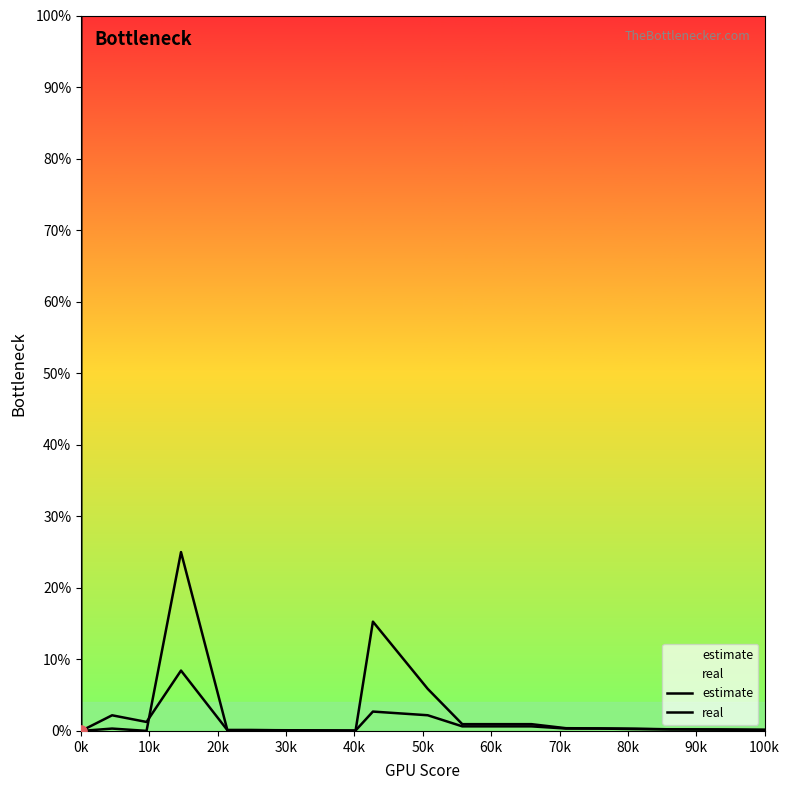

Which series has the largest total across all categories?

estimate